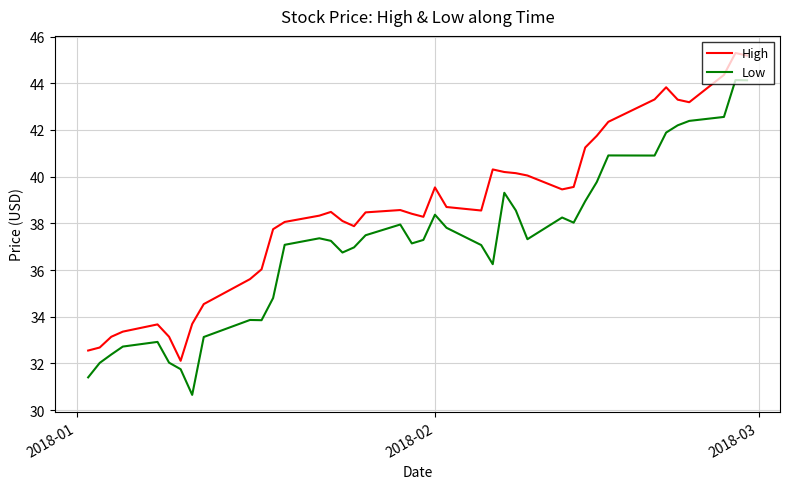

What are all the series names shown in the legend?

High, Low